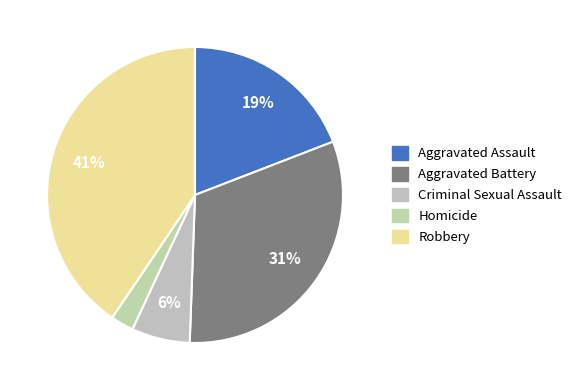

Does Aggravated Assault represent more than half of the total?

No